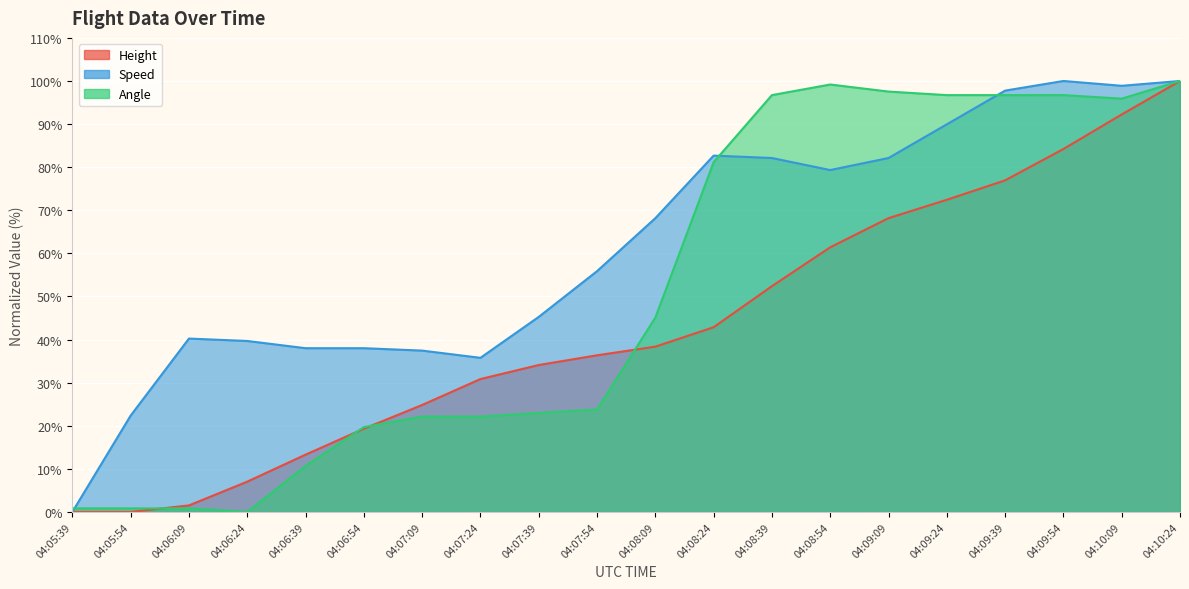

What position from the left is 04:08:39?

13